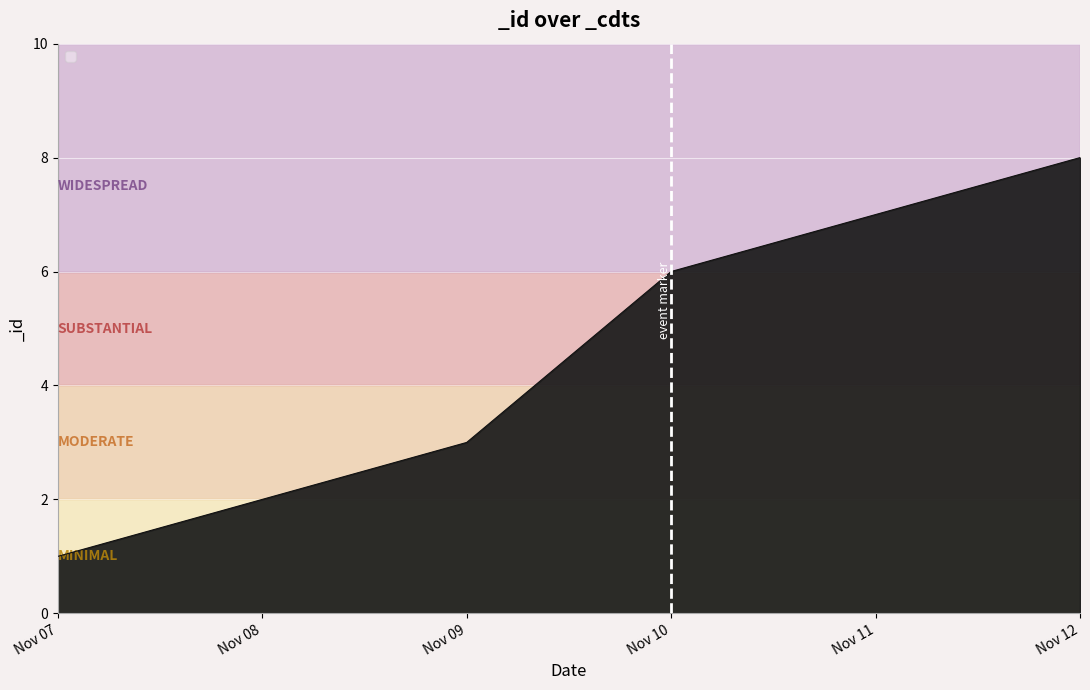

What is the difference between the maximum and minimum values?

7